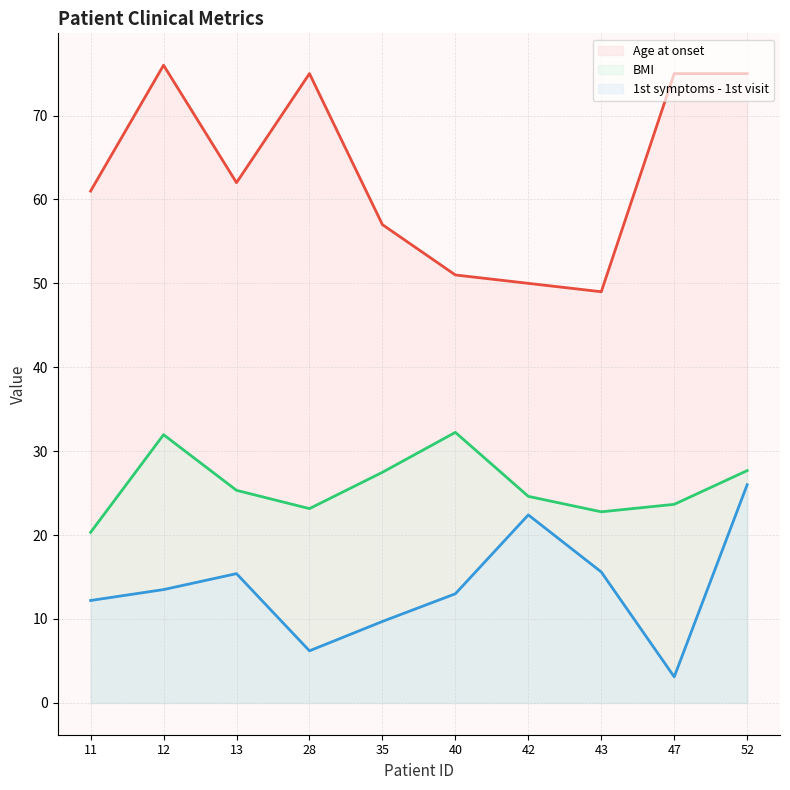

At 13, list the series in order from smallest to largest.

1st symptoms - 1st visit line, BMI line, Age at onset line